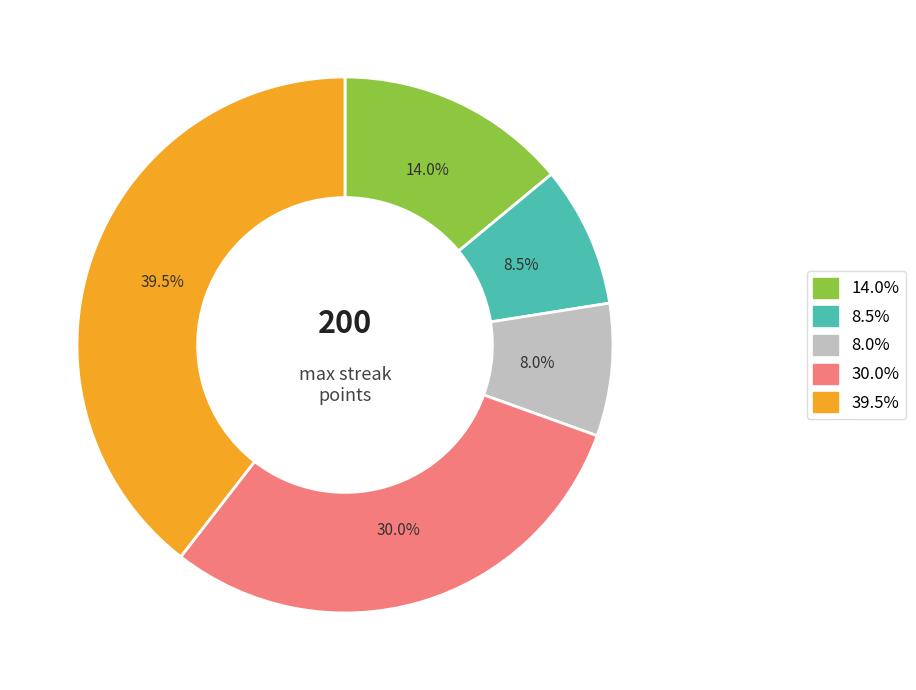

Is there any slice that represents more than half of the pie?

No